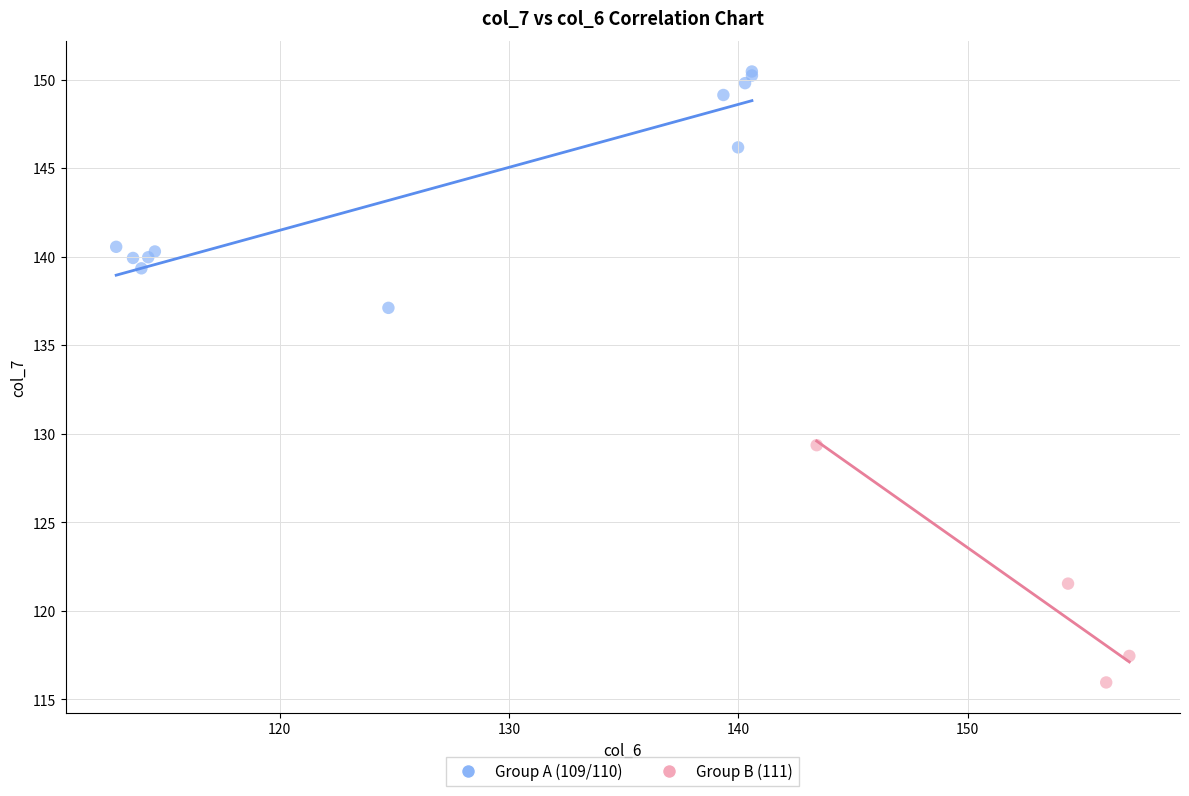

What are all the series names shown in the legend?

Group A (109/110), Group B (111)